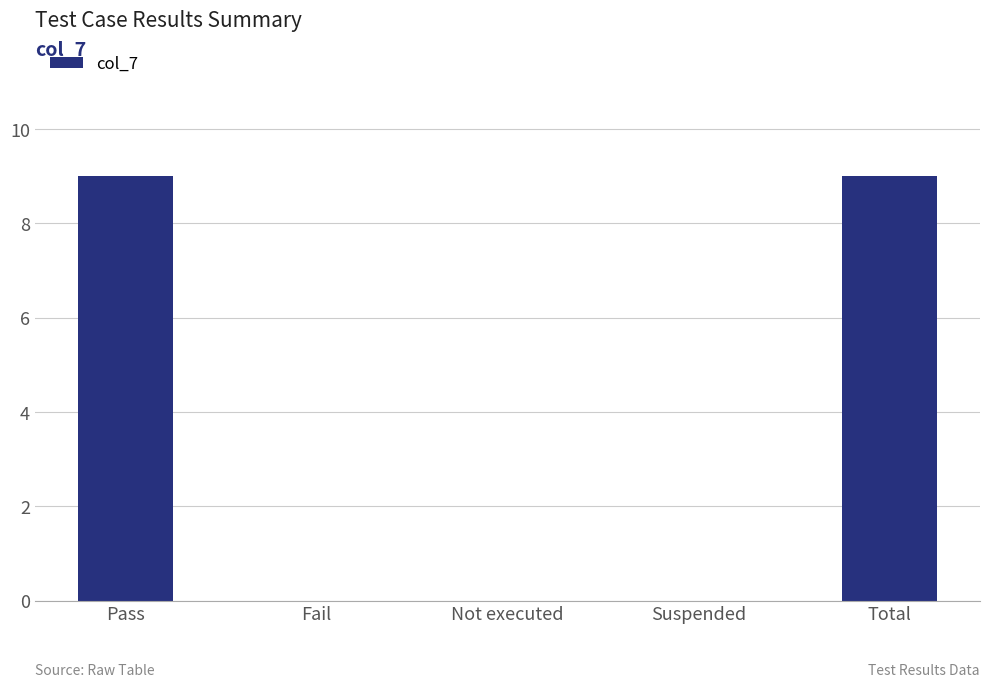

Reading left to right, extract all data points from this chart.

Pass=9	Fail=0	Not executed=0	Suspended=0	Total=9